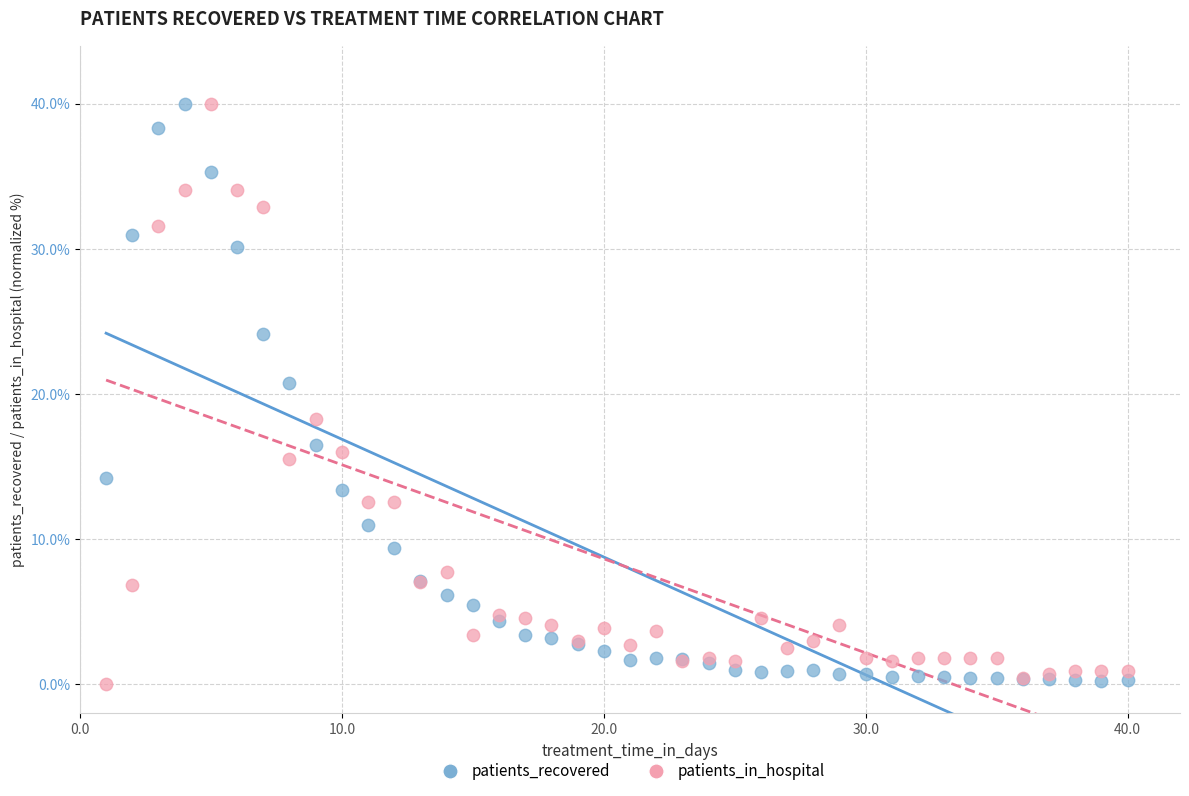

What is the X range (max minus min) for the scatter plot?

39.0